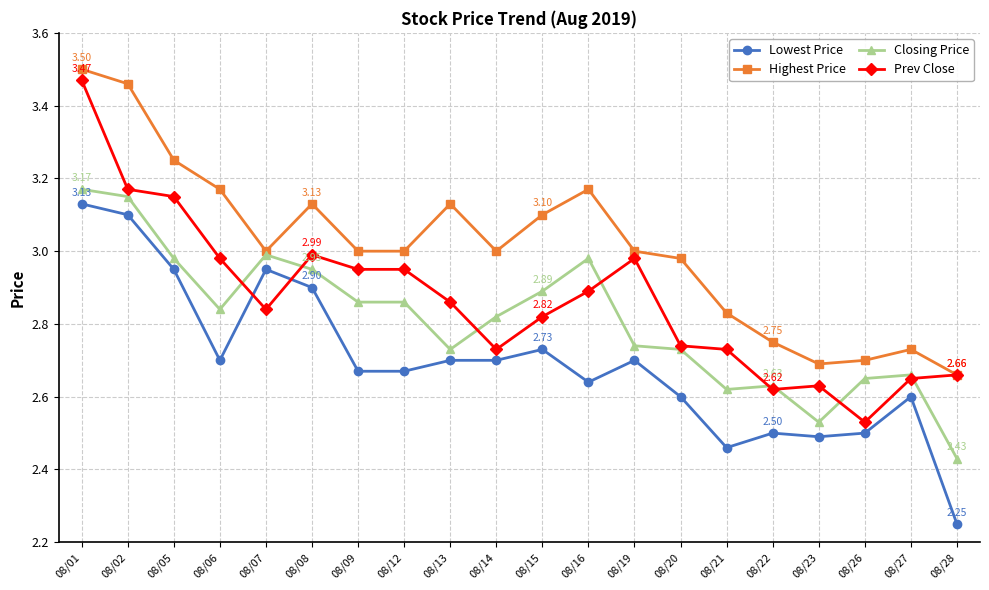

The Prev Close series shows 2.7 at 08/28. True or false?

True